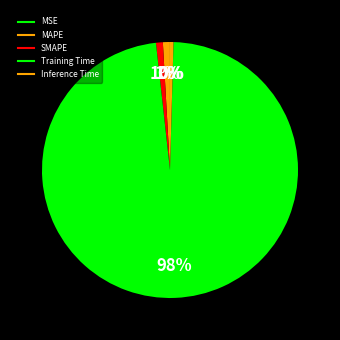

Which has a higher value, Training Time or MSE?

Training Time